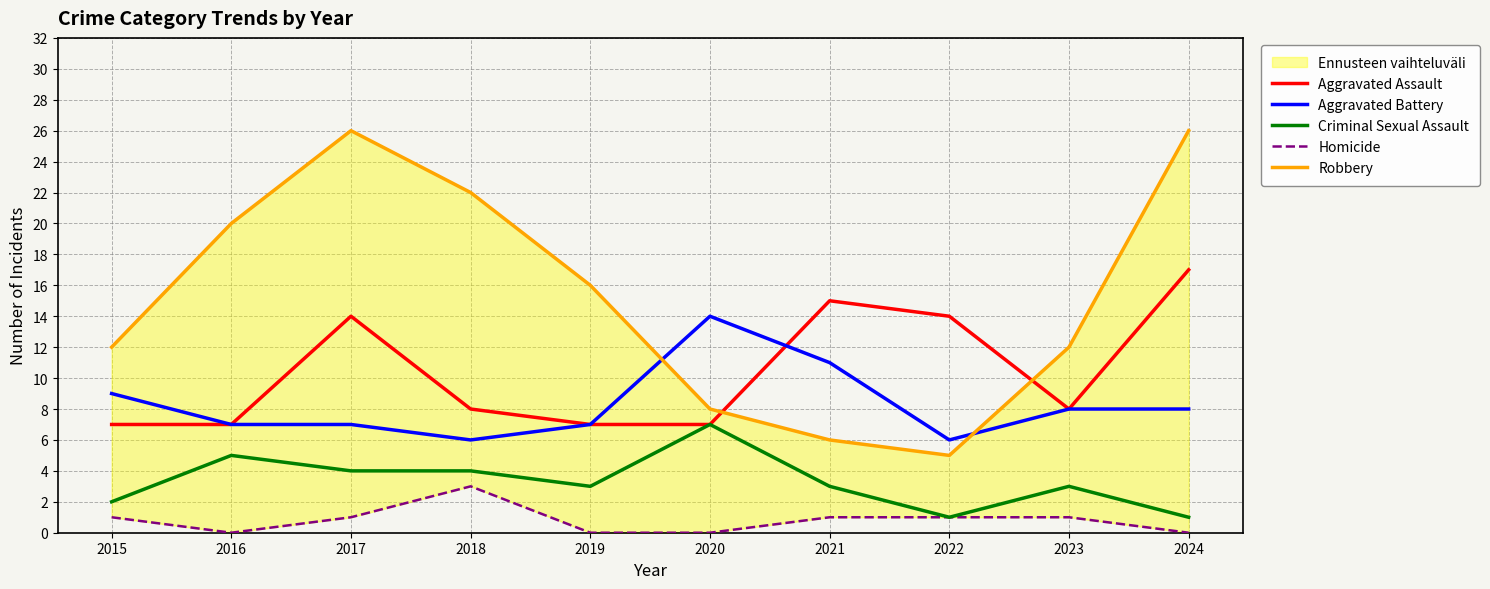

Reading right to left, transcribe all the data shown in this chart.

Aggravated Assault: 2024=17	2023=8	2022=14	2021=15	2020=7	2019=7	2018=8	2017=14	2016=7	2015=7
Aggravated Battery: 2024=8	2023=8	2022=6	2021=11	2020=14	2019=7	2018=6	2017=7	2016=7	2015=9
Criminal Sexual Assault: 2024=1	2023=3	2022=1	2021=3	2020=7	2019=3	2018=4	2017=4	2016=5	2015=2
Homicide: 2024=0	2023=1	2022=1	2021=1	2020=0	2019=0	2018=3	2017=1	2016=0	2015=1
Robbery: 2024=26	2023=12	2022=5	2021=6	2020=8	2019=16	2018=22	2017=26	2016=20	2015=12